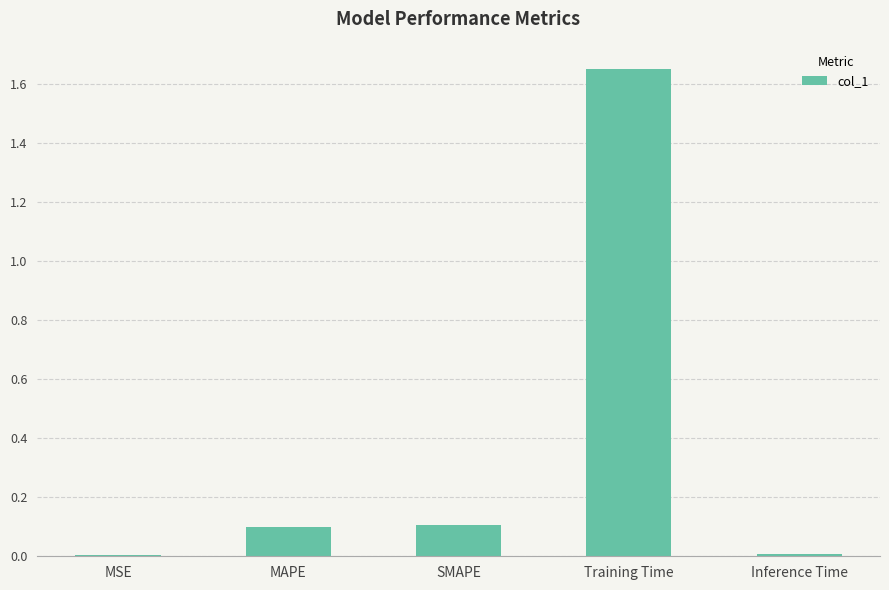

What is the sum of all values?

1.9